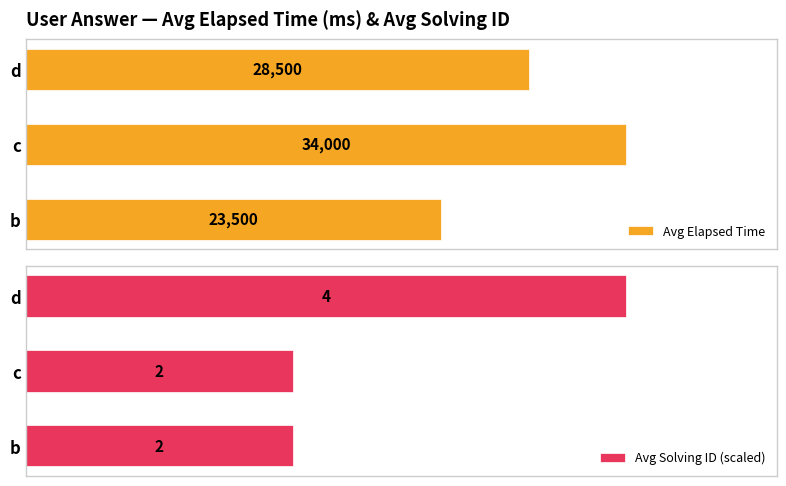

How many groups of bars are there?

3